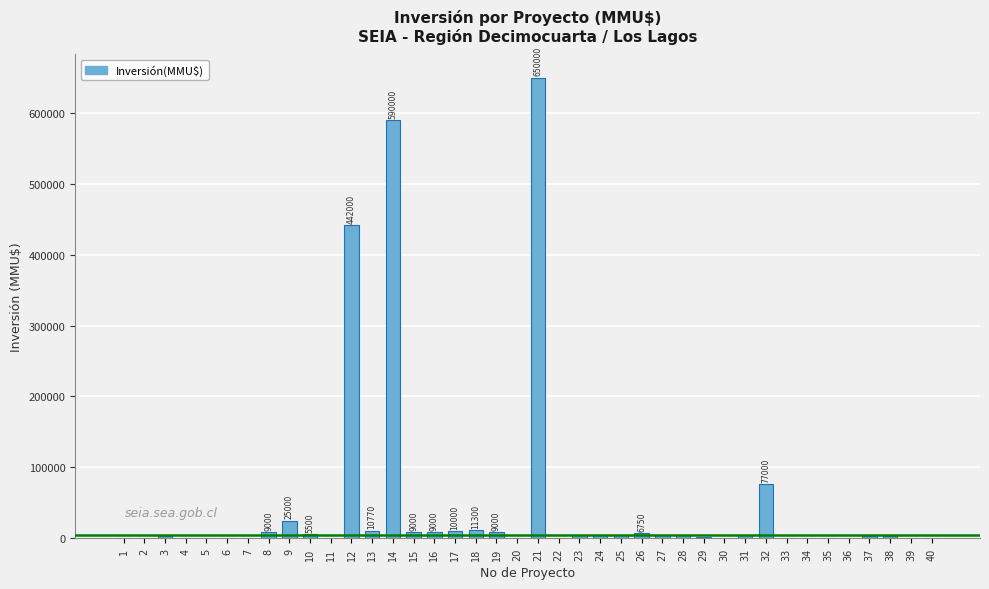

The value at 12 is 768862. True or false?

False